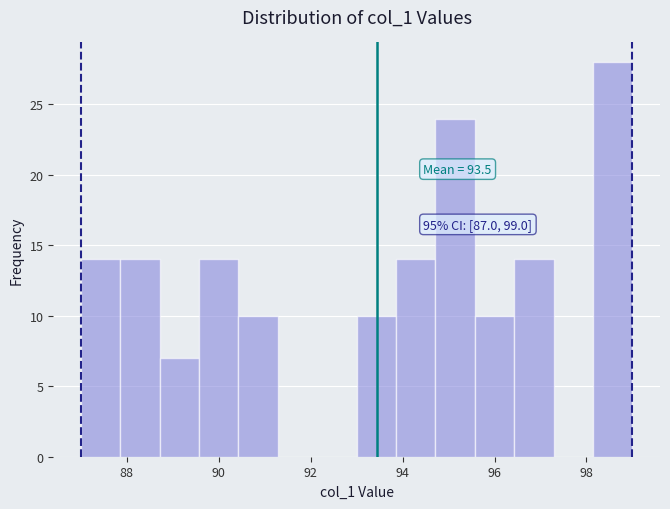

Which range on the x-axis has the tallest bar?

98.2 to 99.0